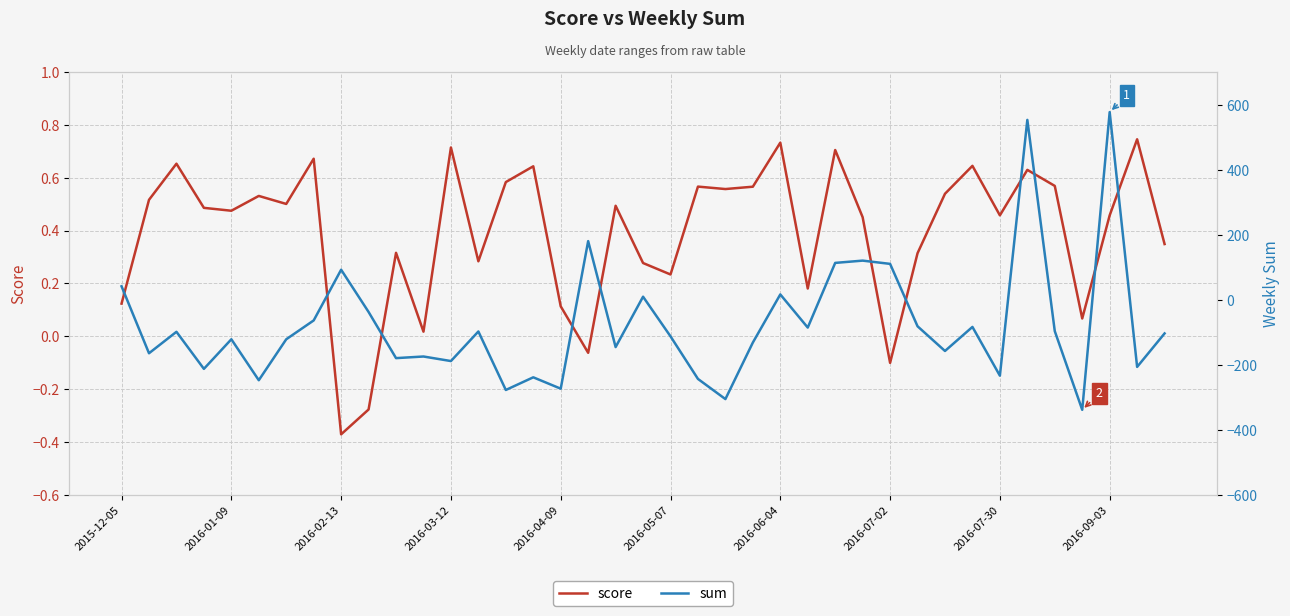

The value of score at 2016-04-09 is 0.1. True or false?

True